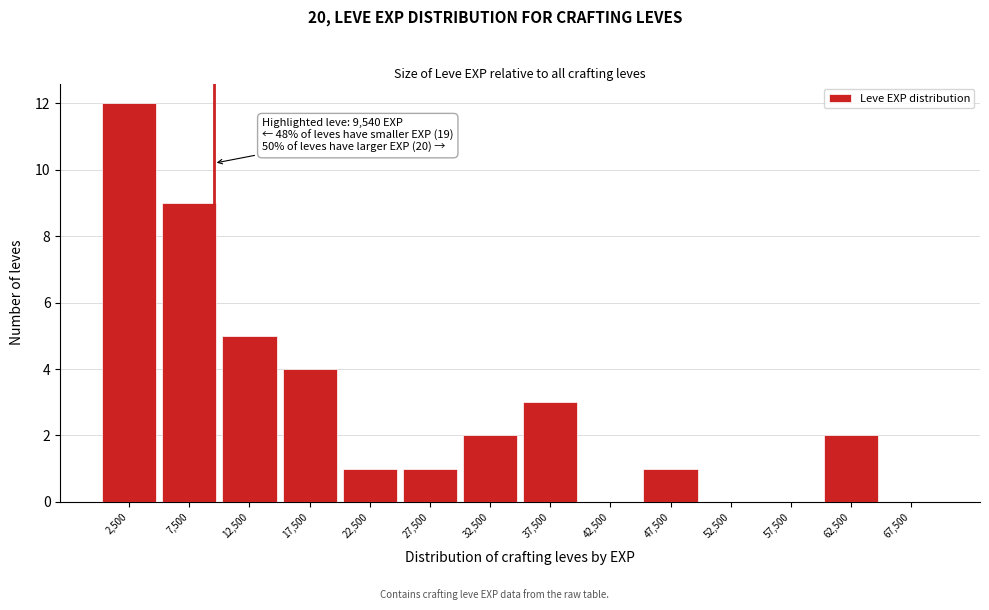

Which range on the x-axis has the tallest bar?

0 to 5000